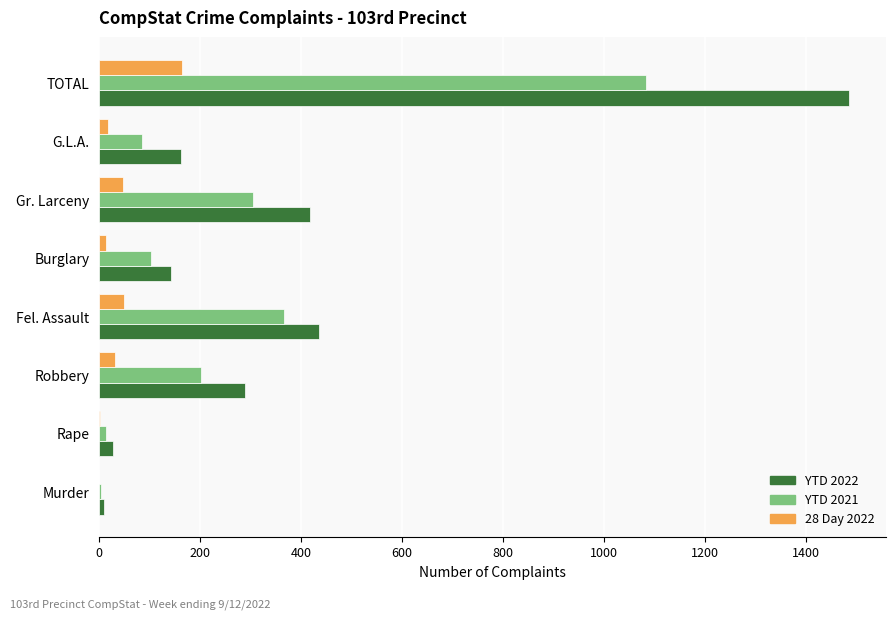

At which category does the chart reach its peak across all series?

TOTAL